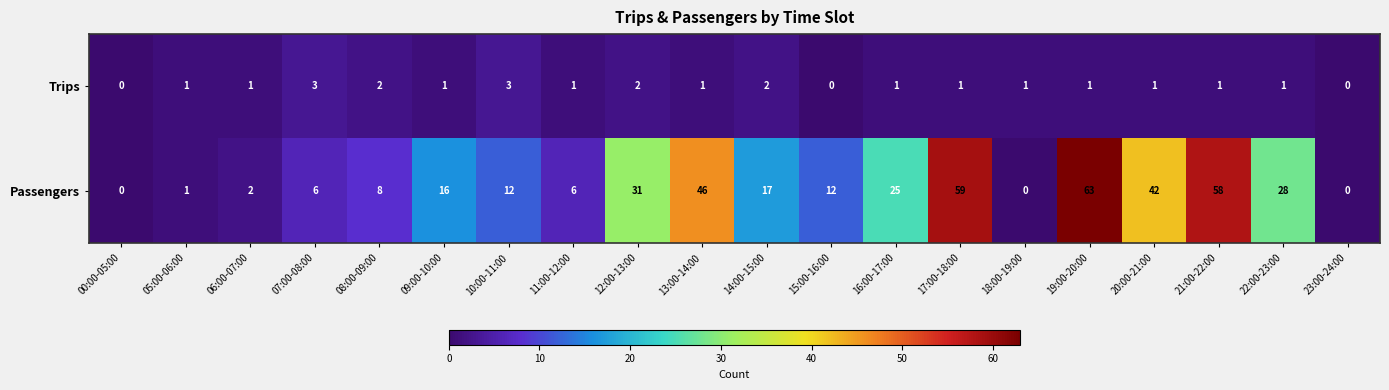

At which label is Passengers closest to 31?

12:00-13:00